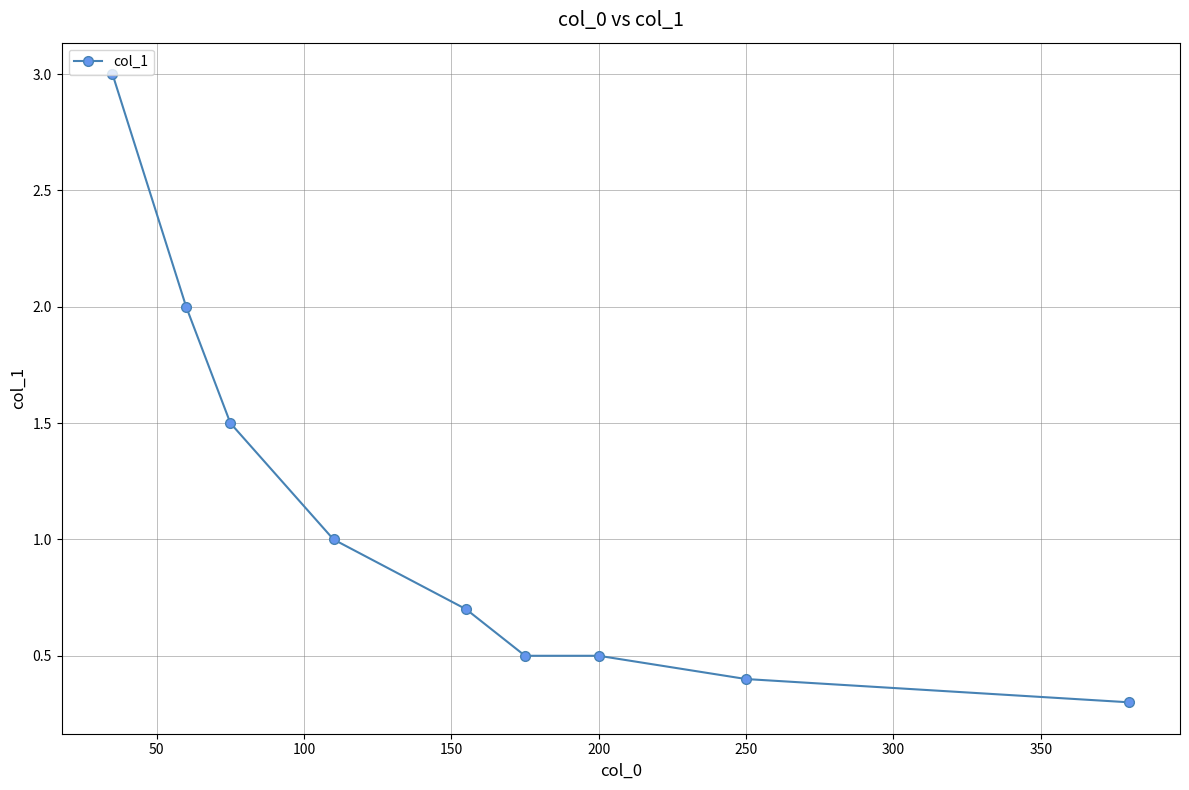

What is the difference between the maximum and minimum values?

2.7